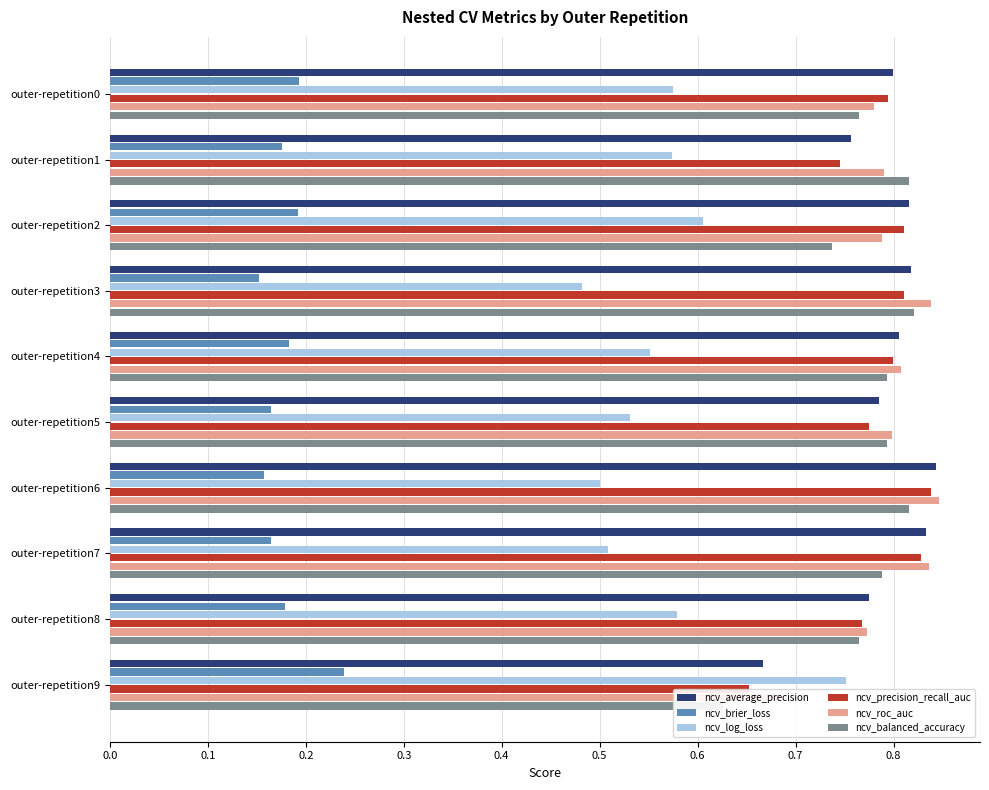

What is the maximum value for ncv_precision_recall_auc?

0.8